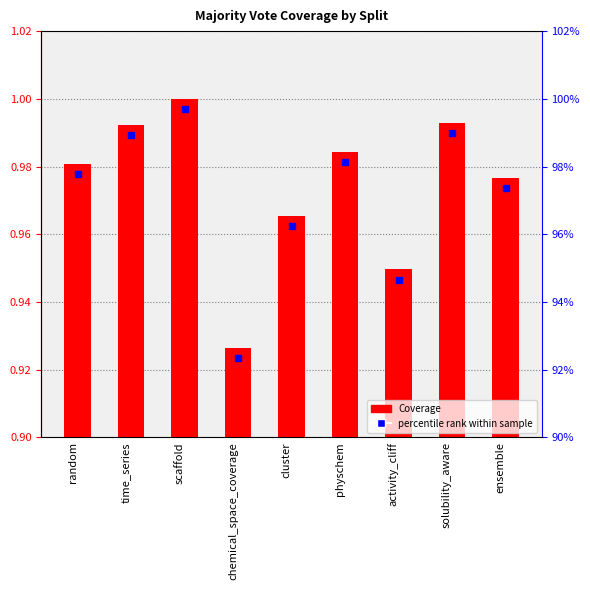

List the labels in order of value, smallest first.

chemical_space_coverage, activity_cliff, cluster, ensemble, random, physchem, time_series, solubility_aware, scaffold